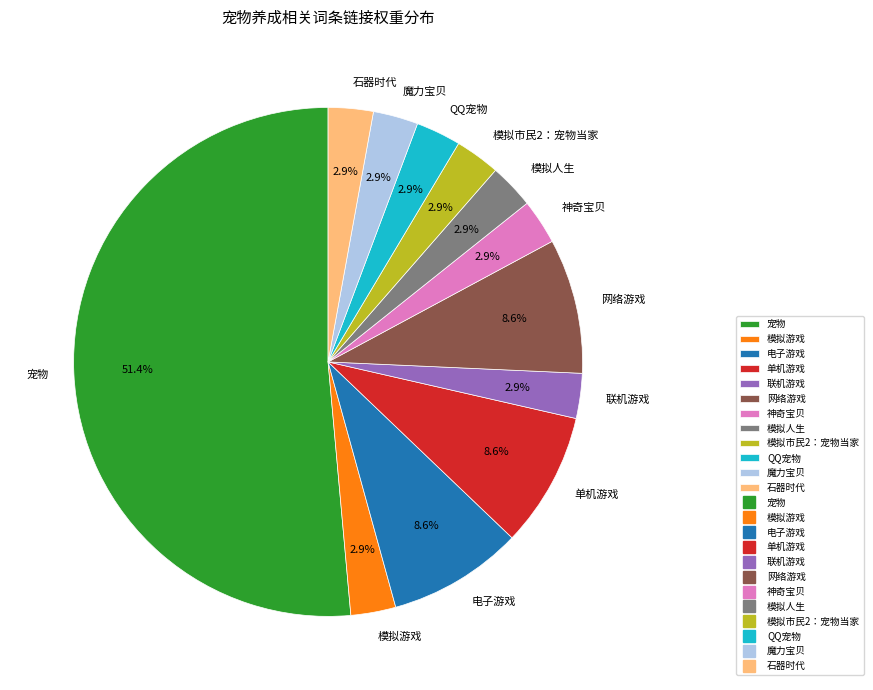

Approximately how many times larger is the value at 电子游戏 compared to 模拟市民2：宠物当家?

3.0